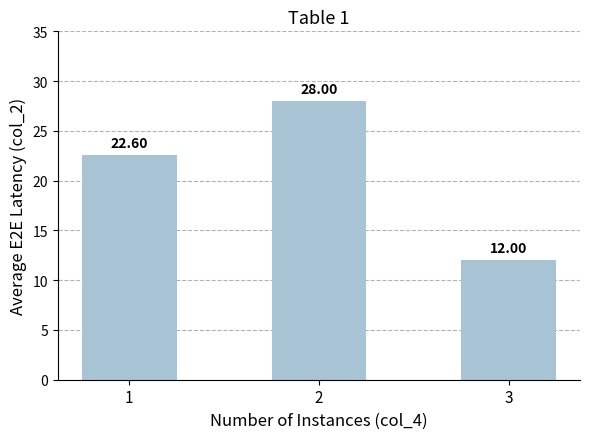

What is the difference between the second highest and minimum values?

10.6